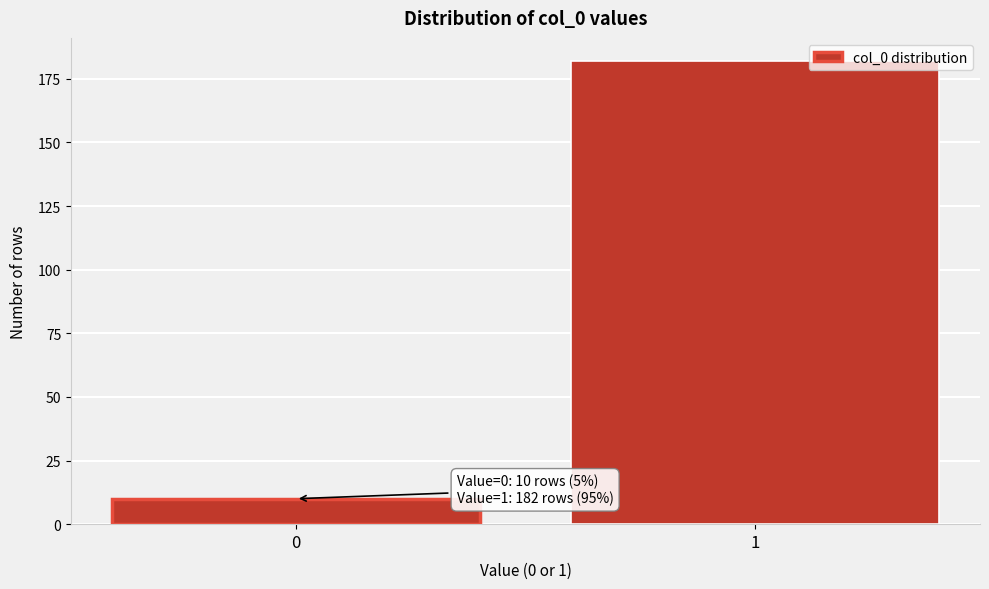

Reading left to right, list all the values displayed in this chart.

10	182